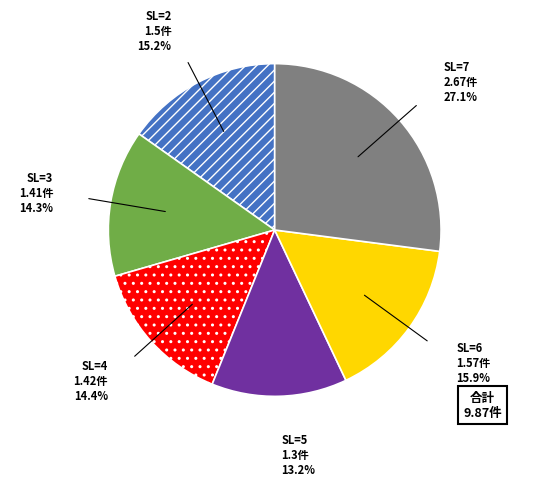

Is the sum of SL=4 and SL=5 greater than half?

No